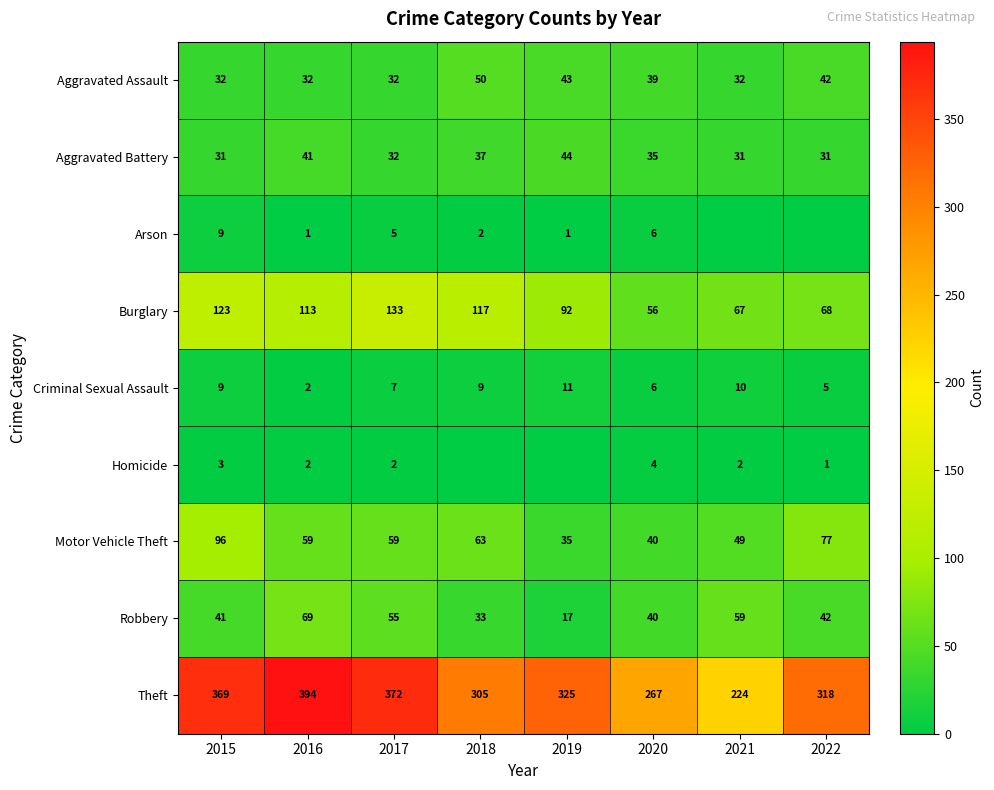

What is the total value across all series at 2015?

713